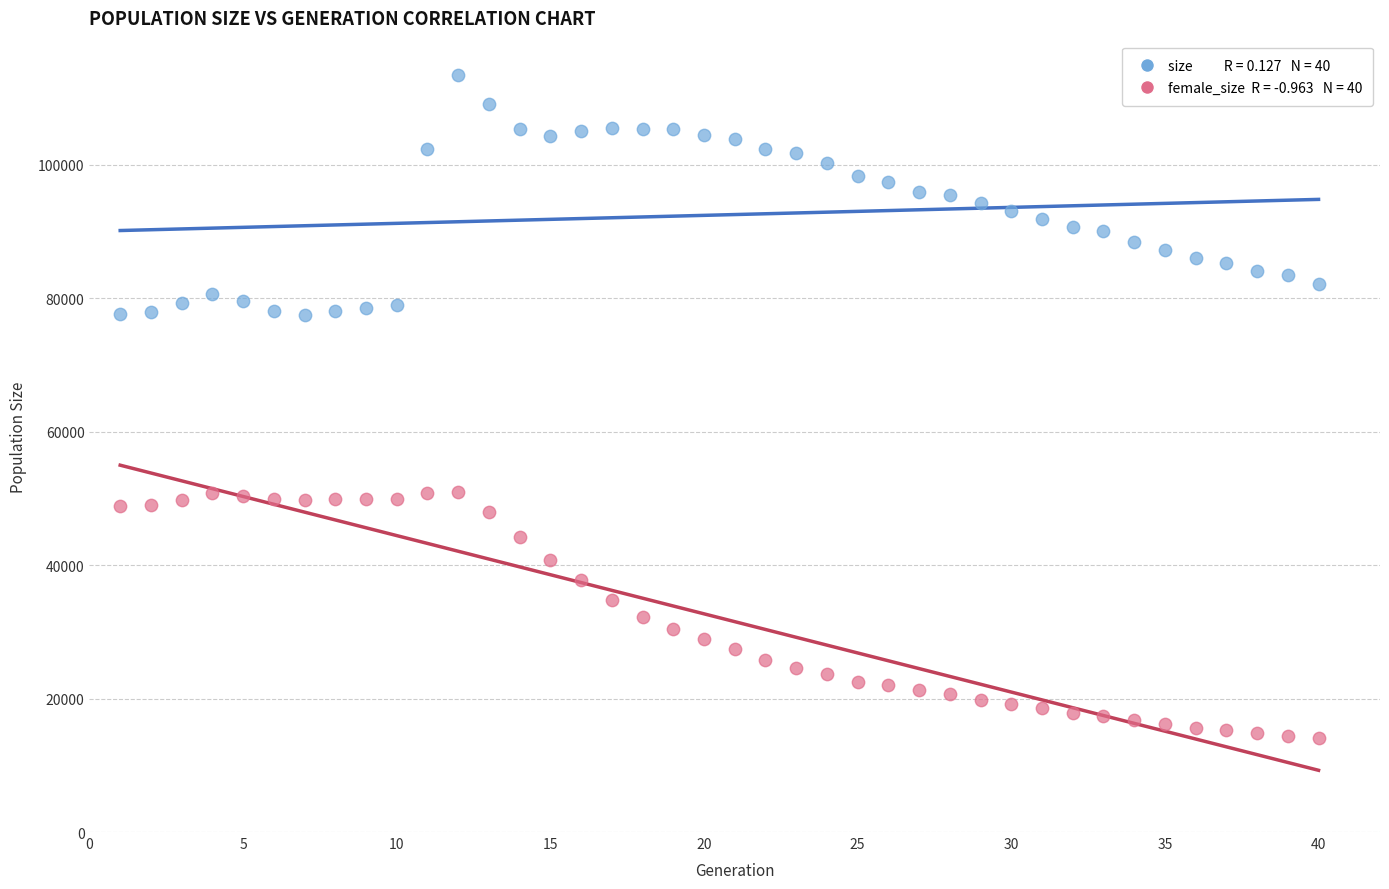

Across all data points, what is the range of Y values (max minus min)?

99344